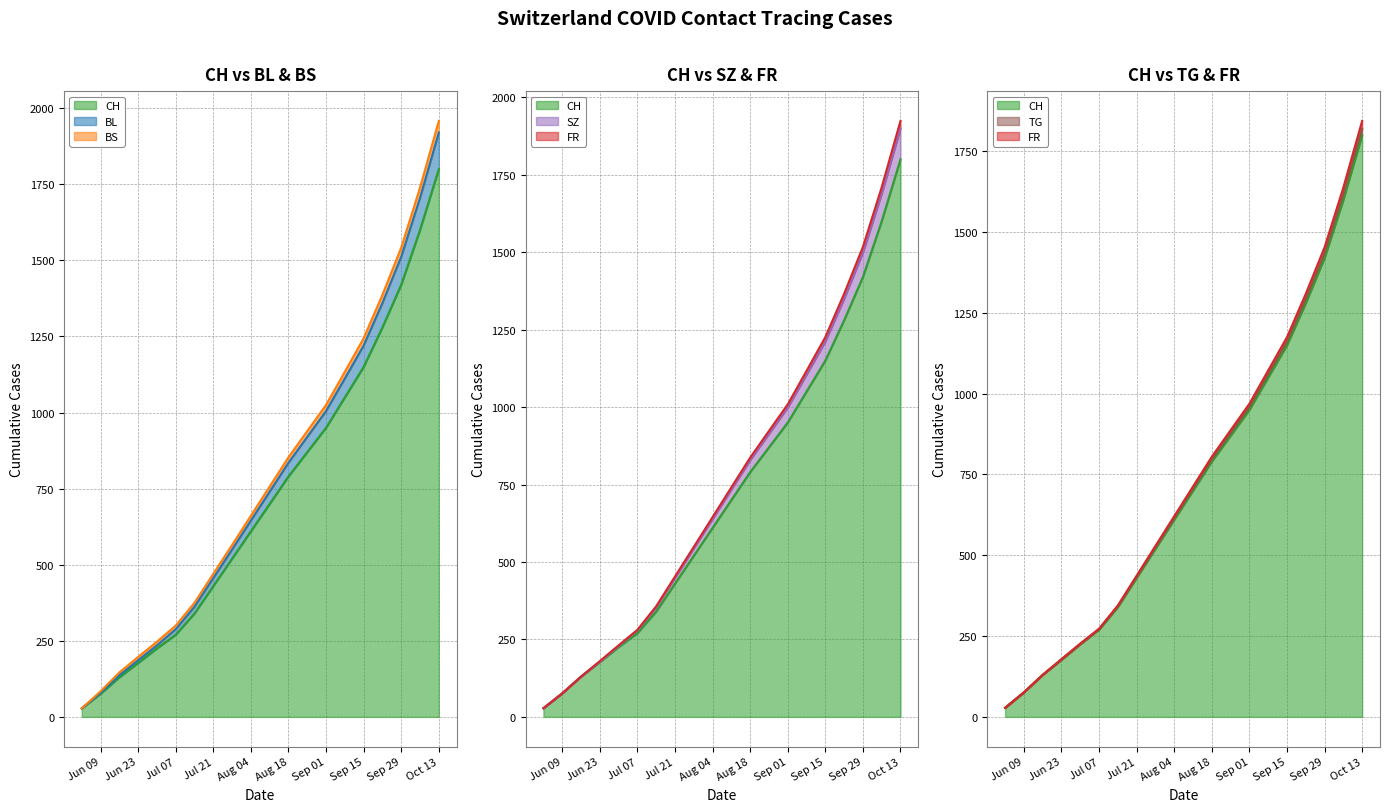

Which series has the widest spread of values?

BL